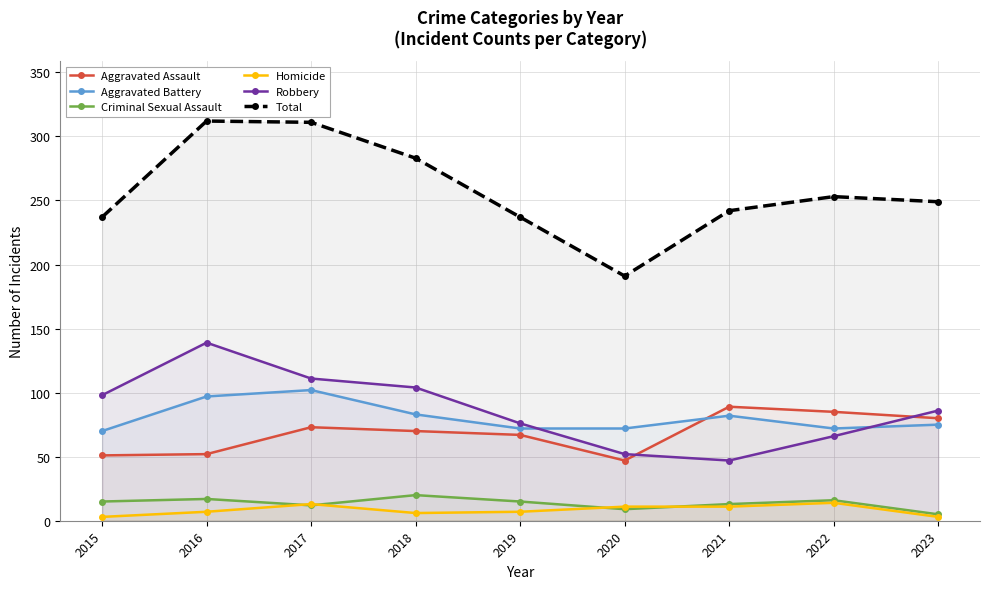

At which label is Aggravated Battery closest to 86?

2018